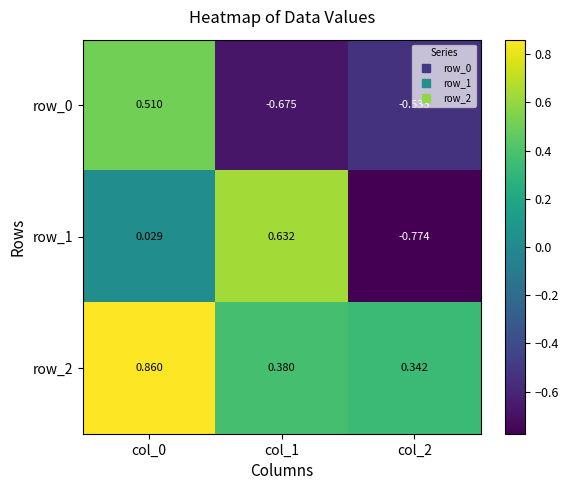

Is the value of row_2 at col_2 greater than the value of row_0 at col_2?

Yes